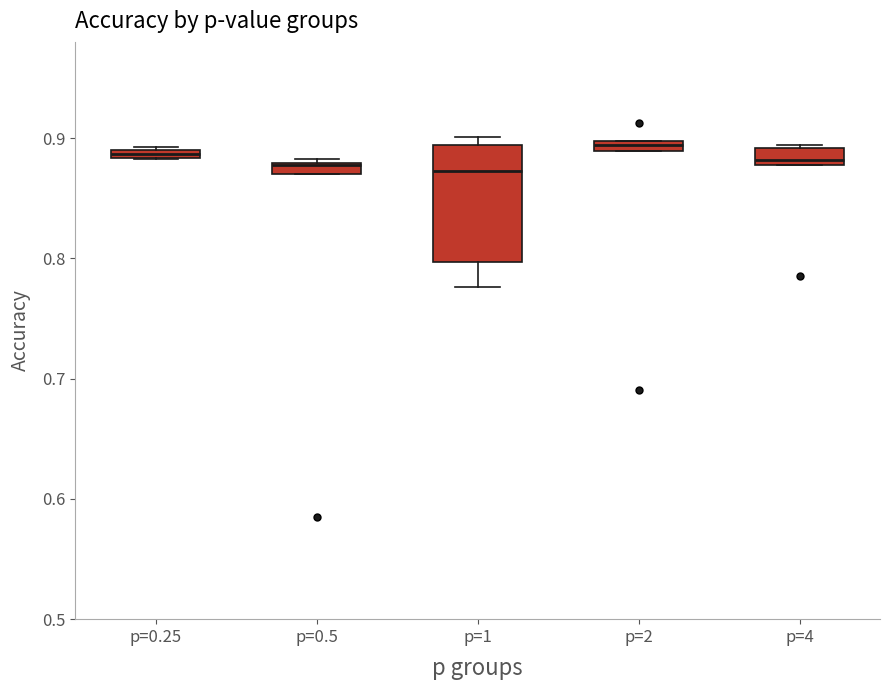

Where is the upper edge of the box for p=0.25 on the y-axis? The values are not printed on the chart, so give them approximately, as read against the axis.

0.89